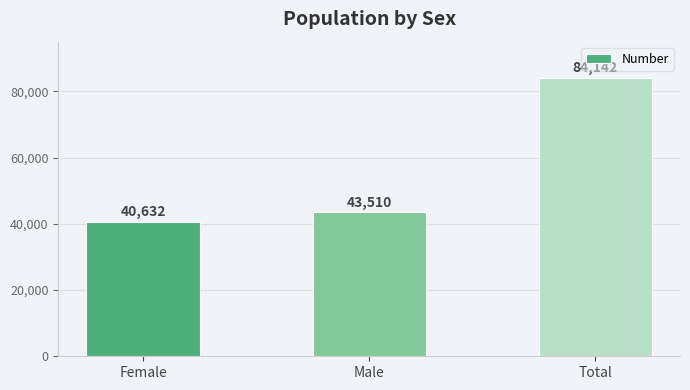

Between Female and Total, which is larger?

Total